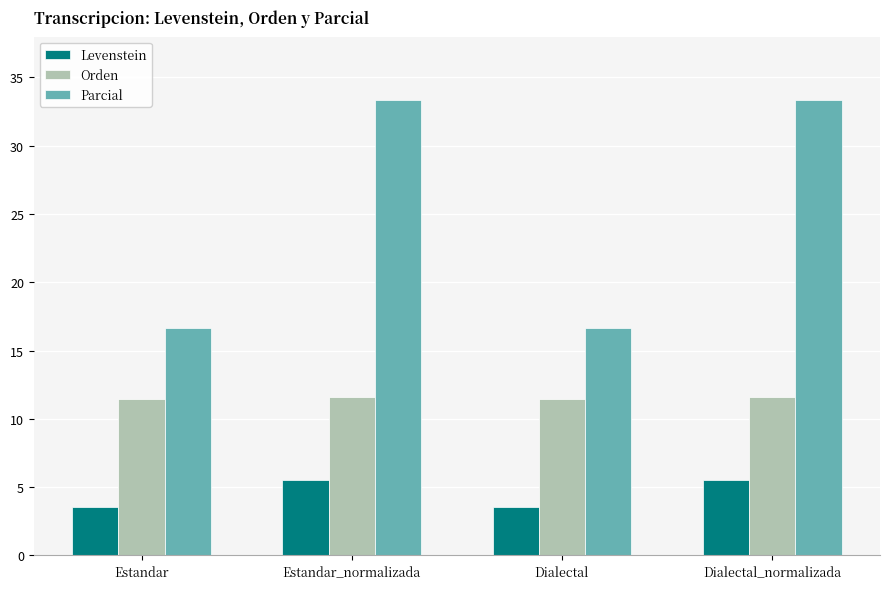

What is the sum of the Orden values at Dialectal and Estandar_normalizada?

23.0